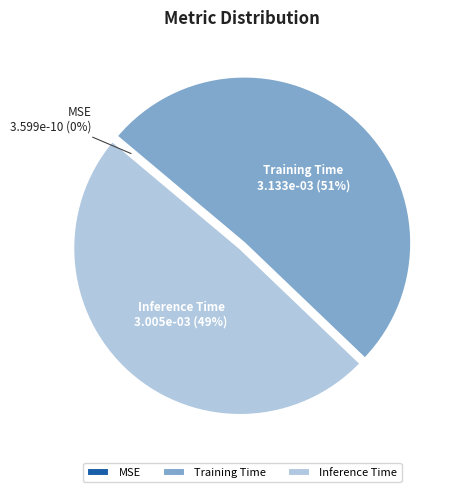

Which category has the biggest portion of the pie?

Training Time